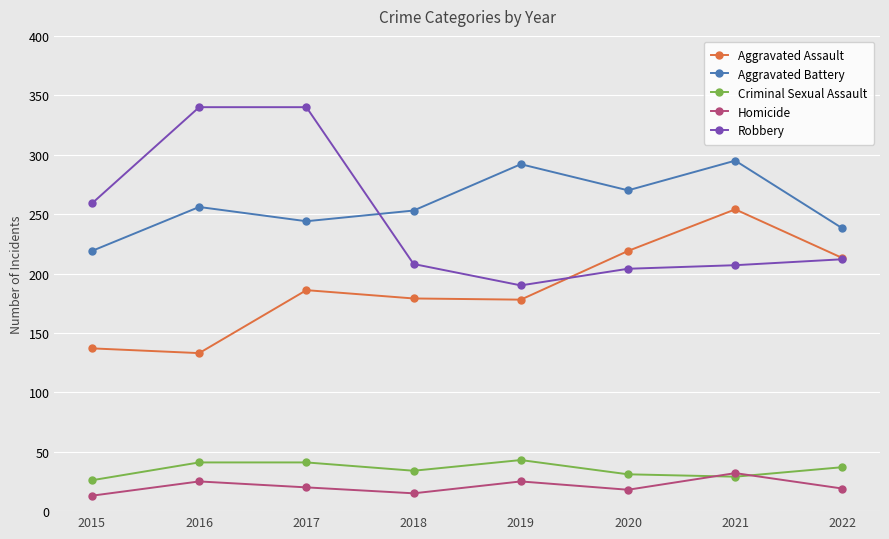

List the series in order of their peak value, lowest first.

Homicide, Criminal Sexual Assault, Aggravated Assault, Aggravated Battery, Robbery